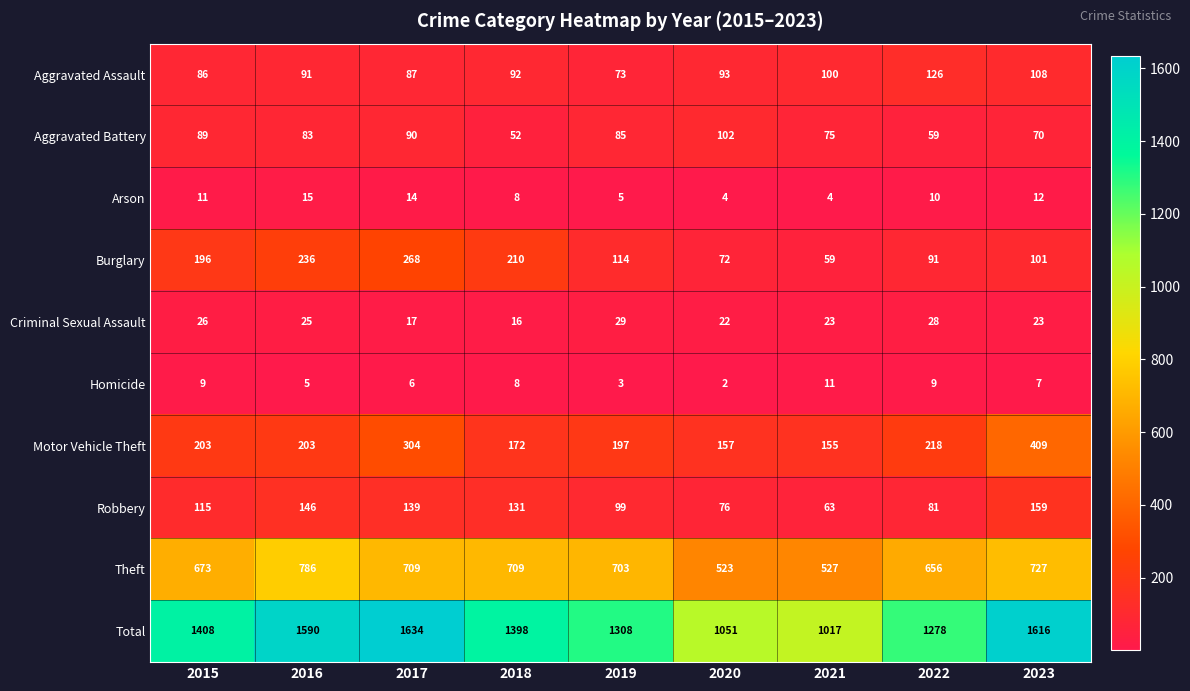

What is the spread (max minus min) of values at 2018?

1390